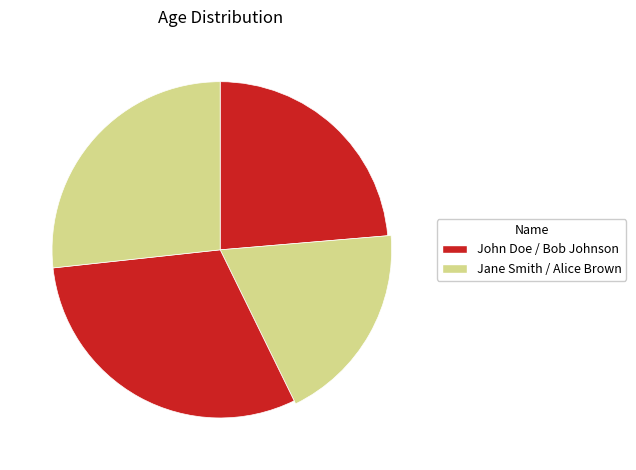

What percentage is the Alice Brown slice, to the nearest percent?

27%